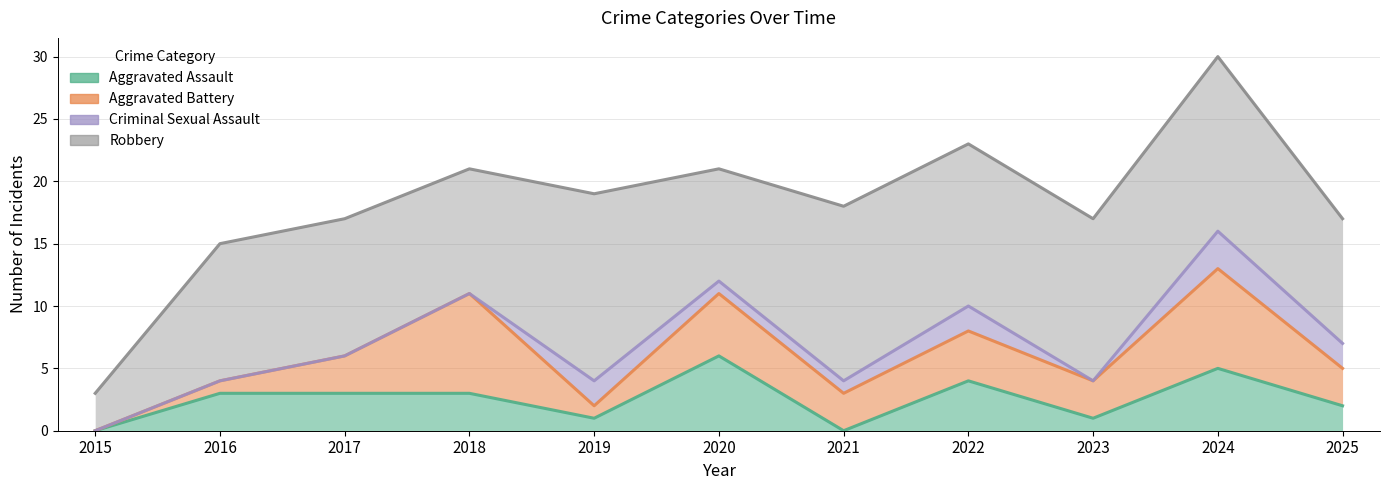

Is it true that Criminal Sexual Assault equals 2 at 2025?

True